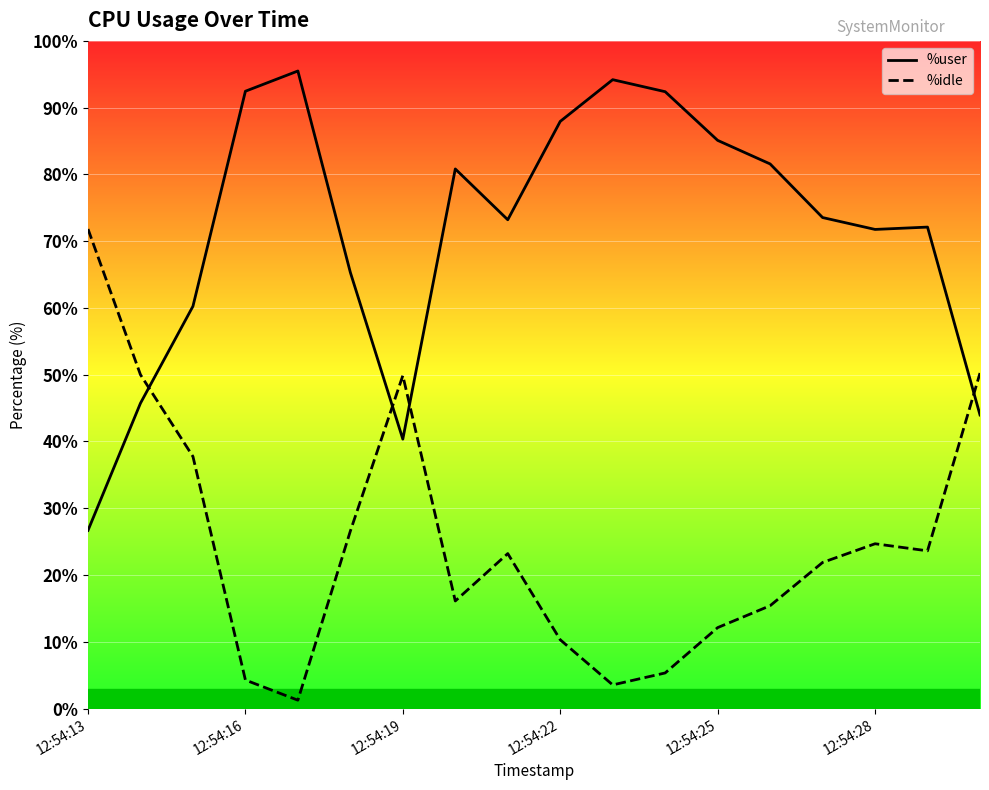

How many intersections are there between %idle and %user?

4